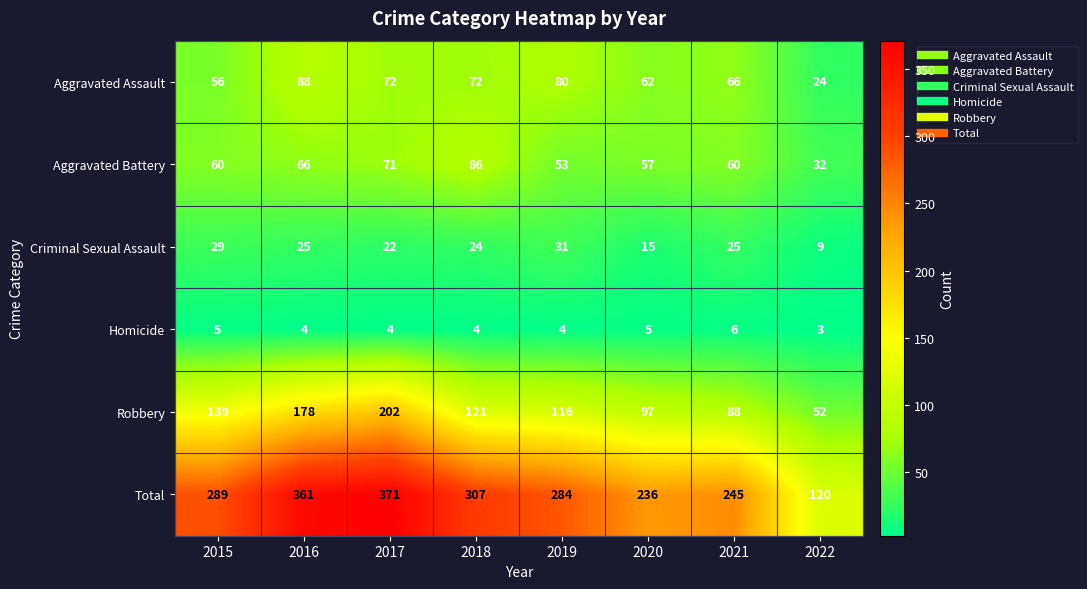

What is the greatest value displayed?

371